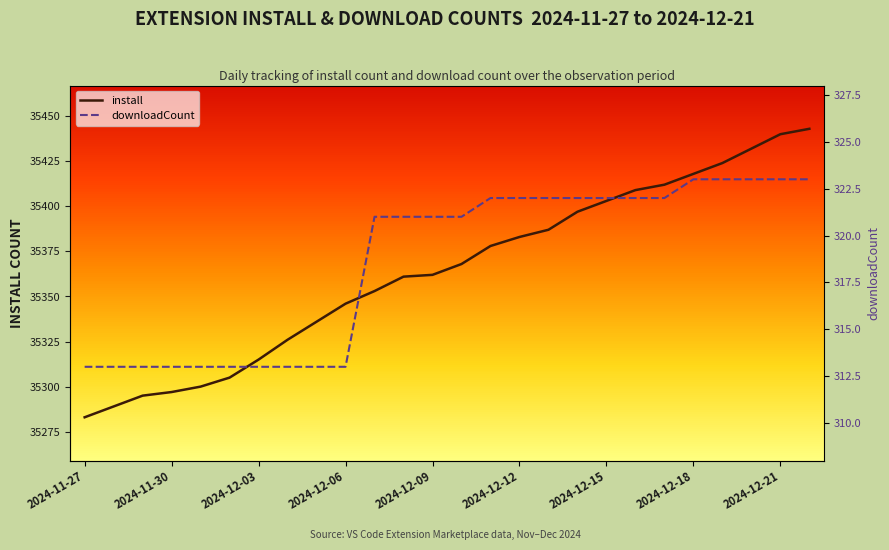

Which category has the lowest value in the install series?

2024-11-27